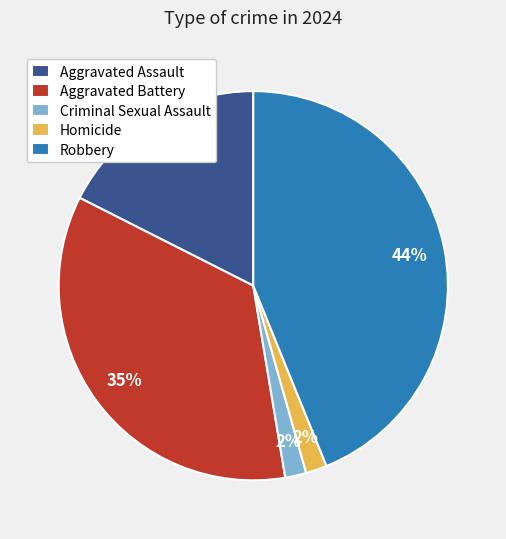

What percentage is the Criminal Sexual Assault slice, to the nearest percent?

2%